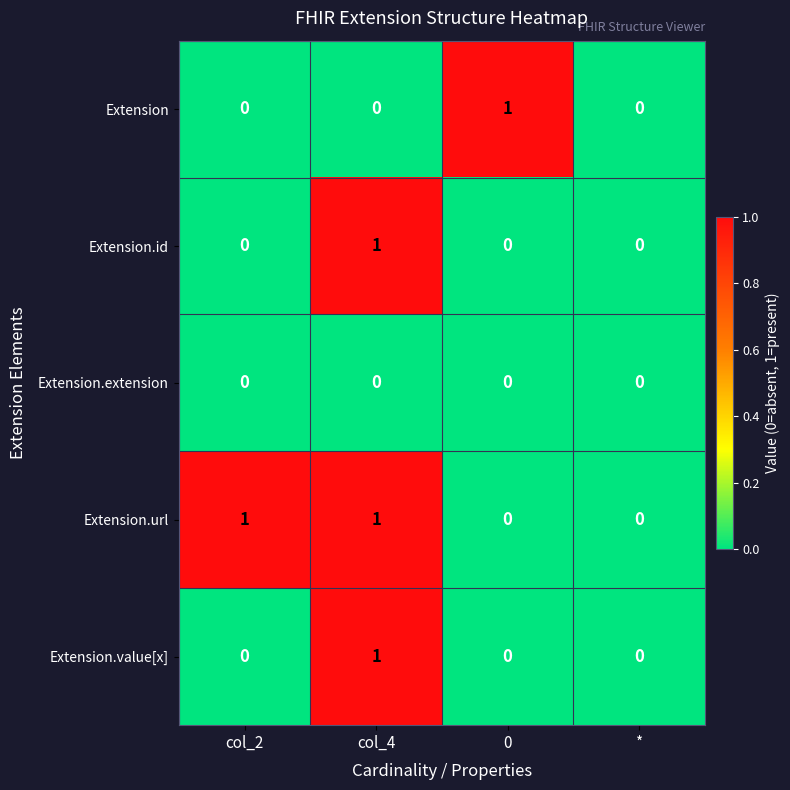

Which series has the largest total across all categories?

Extension.url